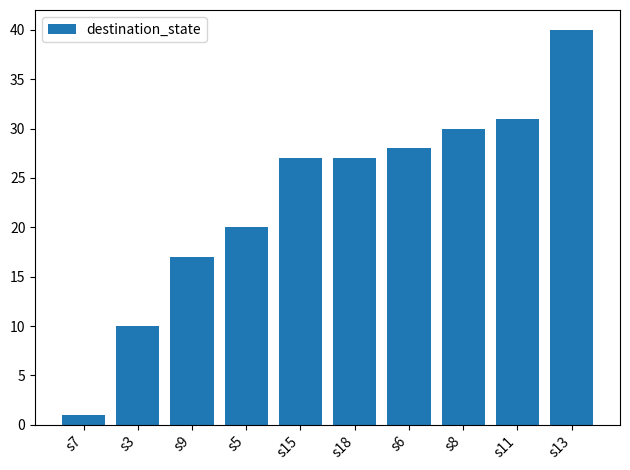

Reading right to left, transcribe all the data shown in this chart.

s13=40	s11=31	s8=30	s6=28	s18=27	s15=27	s5=20	s9=17	s3=10	s7=1